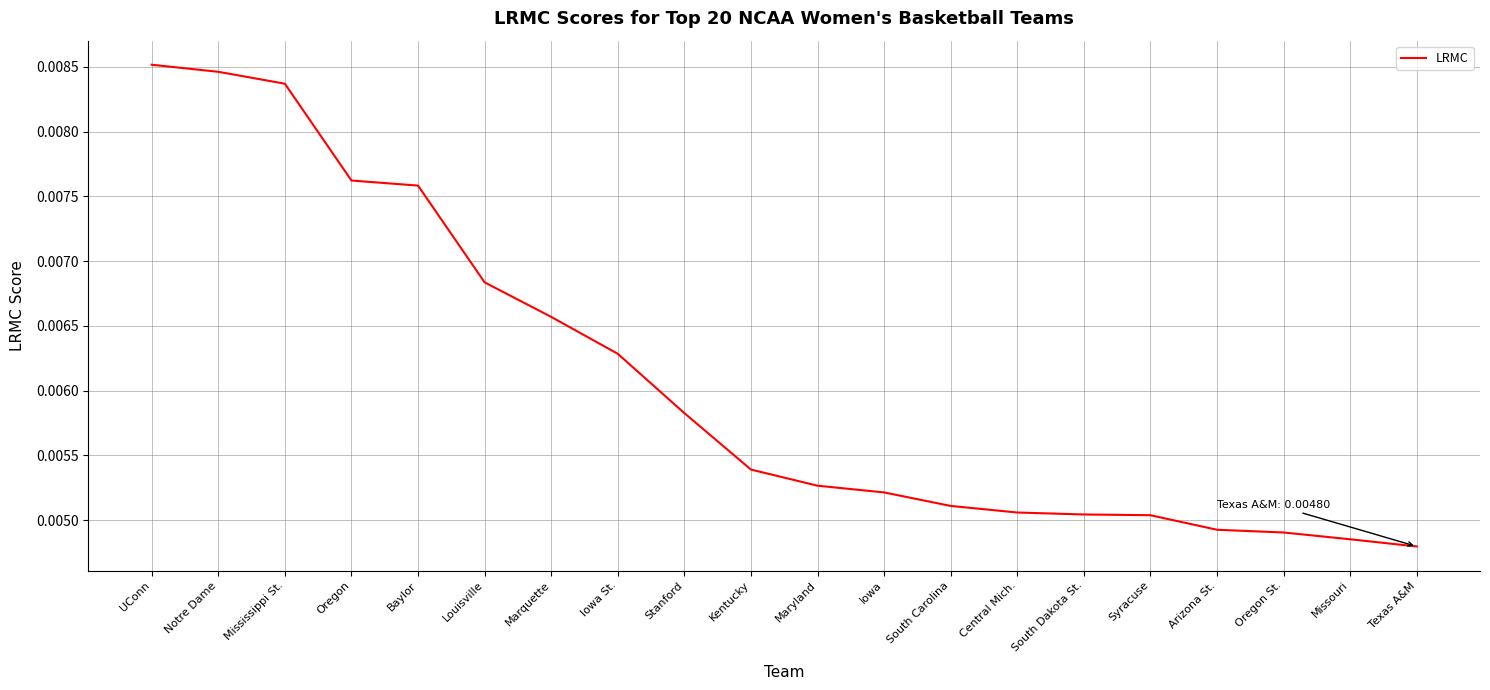

What position from the left is Kentucky?

10